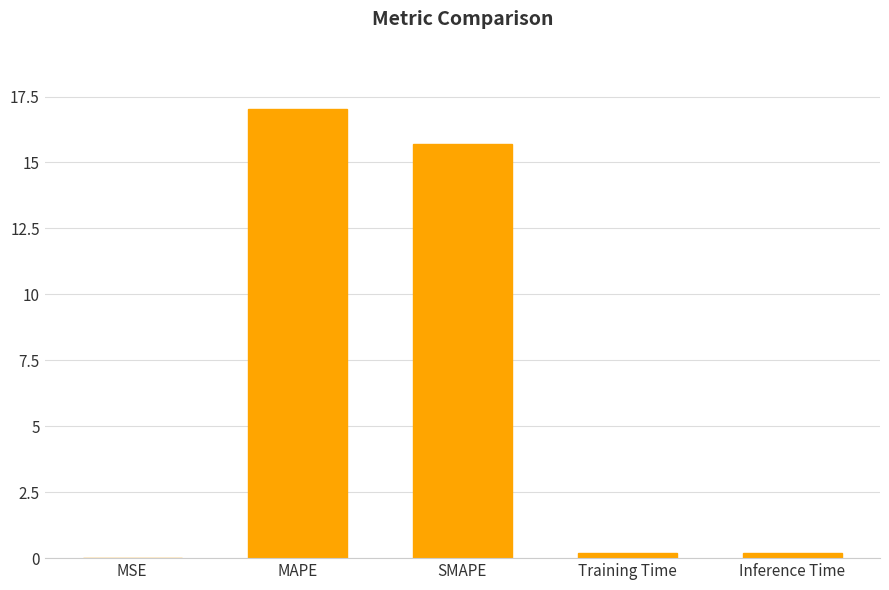

Is it true that the value at MAPE is 17.0?

True